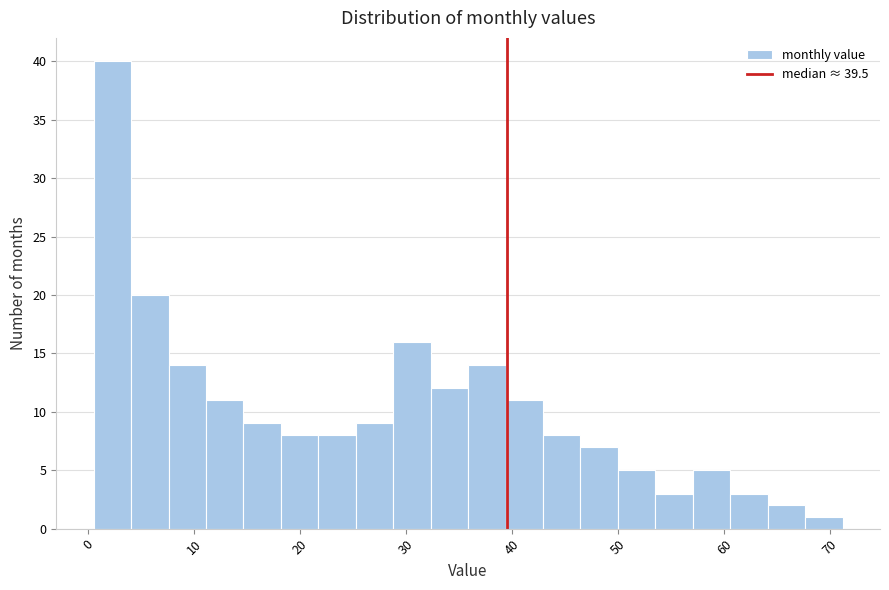

Read against the x-axis, roughly where is the centre of the tallest bar?

2